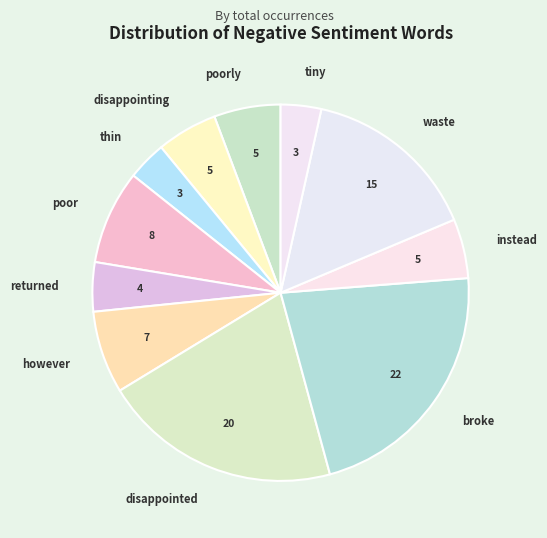

Does any single category account for the majority?

No